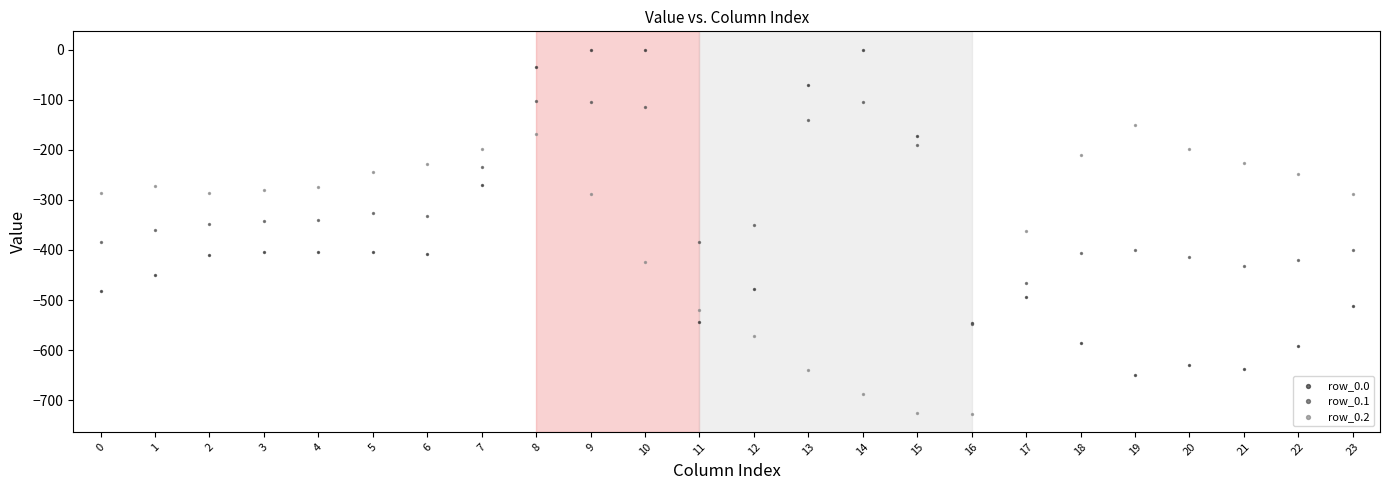

What are all the series names shown in the legend?

row_0.0, row_0.1, row_0.2